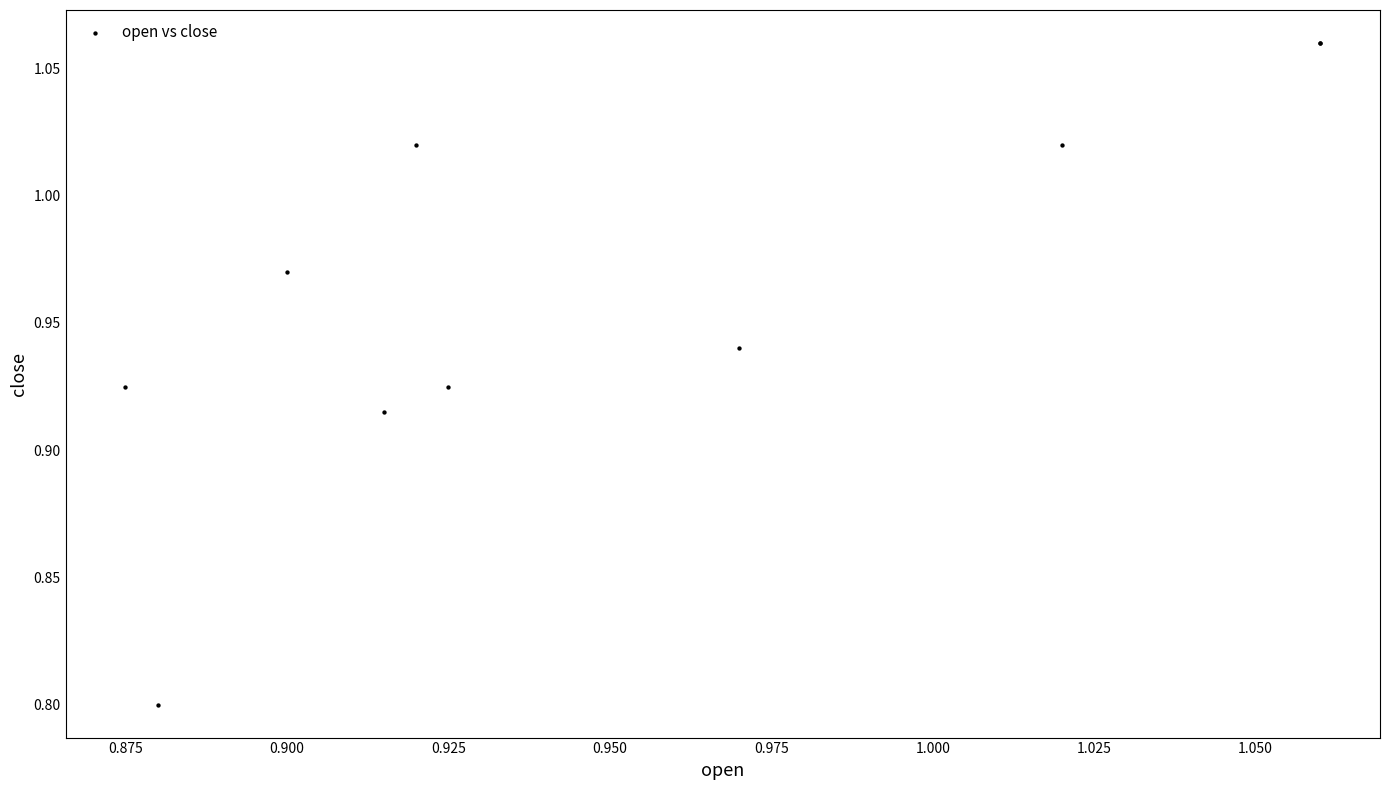

What Y value in the scatter plot is closest to 0?

0.8